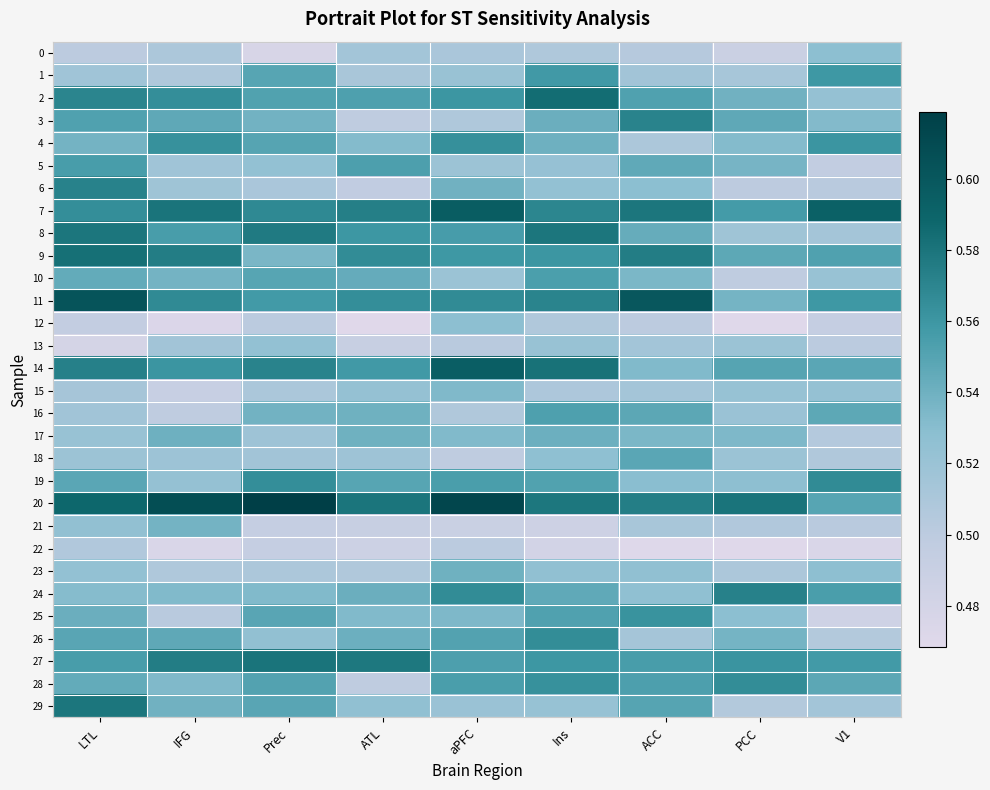

How many distinct data groups are displayed?

30